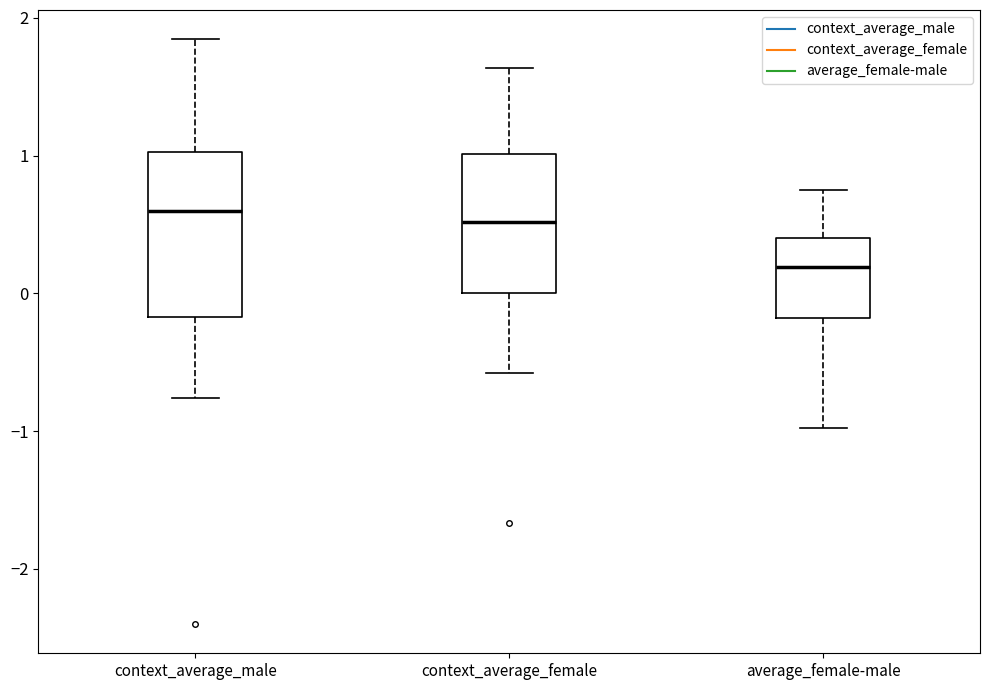

Which box is the tallest, from its lower edge to its upper edge?

context_average_male